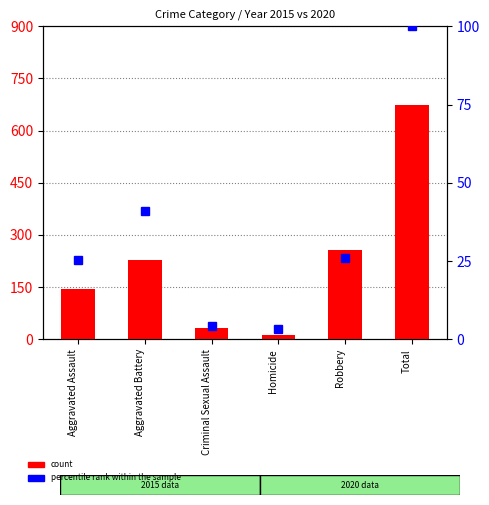

At which label is count closest to 343?

Robbery